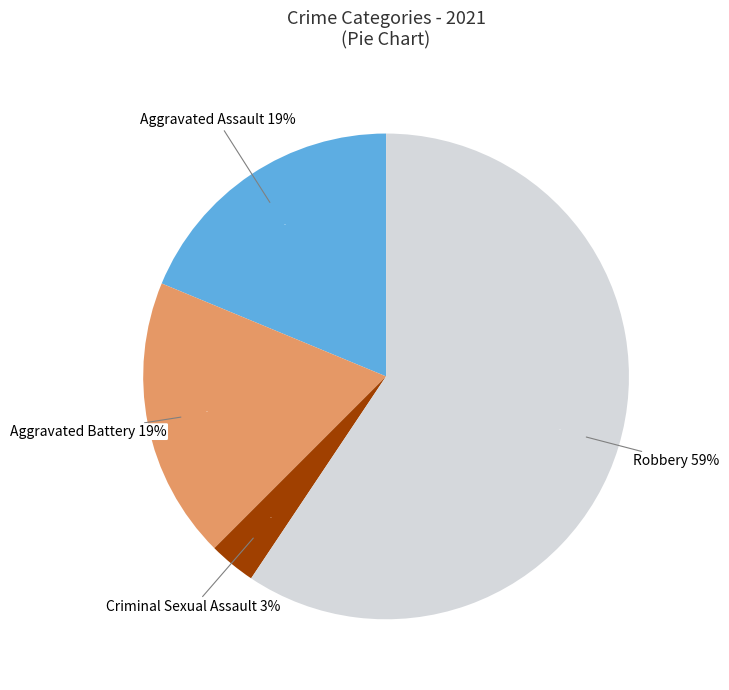

Approximately how many times larger is the value at Aggravated Assault compared to Aggravated Battery?

1.0